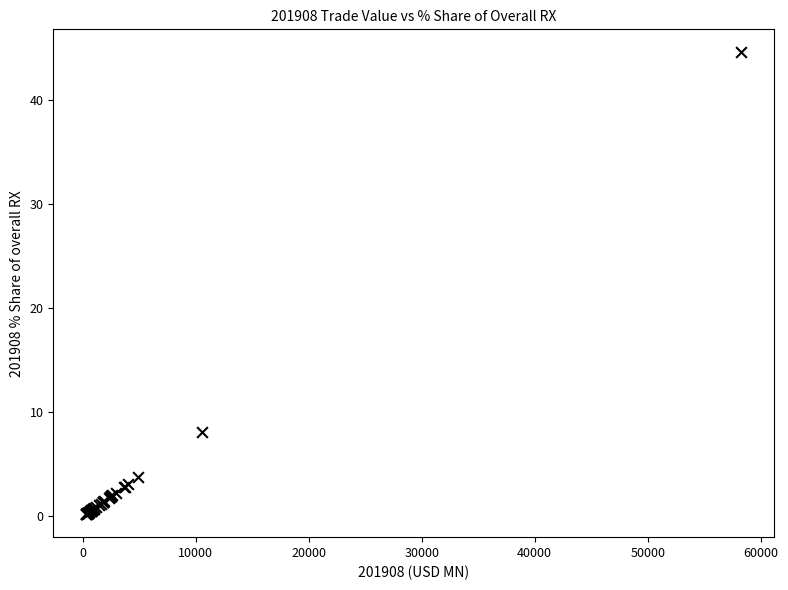

What Y value in the scatter plot is closest to 22?

8.1